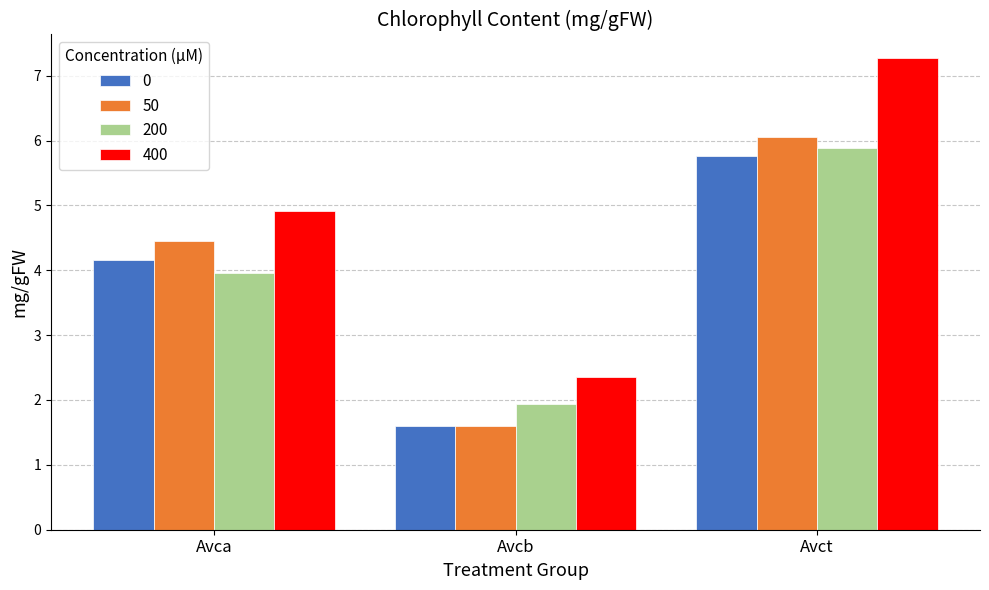

The 0 series shows 5.8 at Avca. True or false?

False